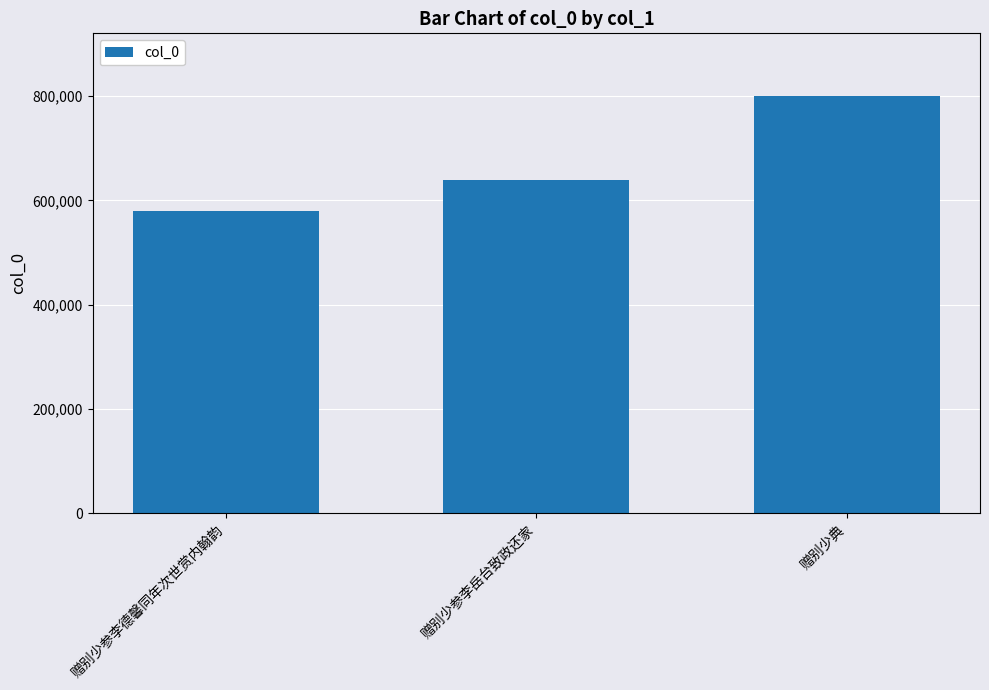

How many bars are there in total?

3